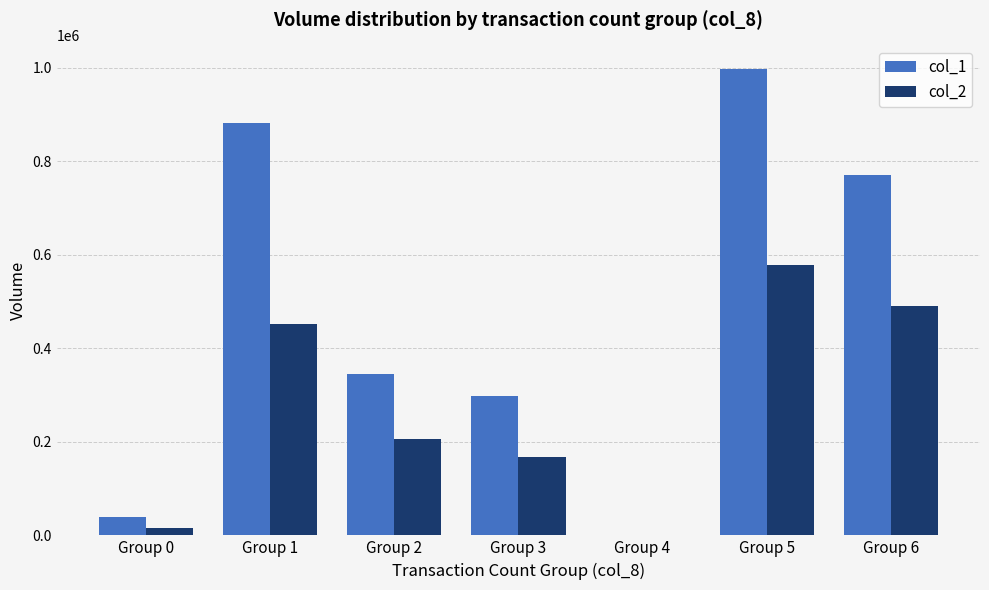

Reading left to right, transcribe all the data shown in this chart.

col_1: Group 0=40000	Group 1=882000	Group 2=345000	Group 3=298000	Group 4=0	Group 5=998000	Group 6=770000
col_2: Group 0=15000	Group 1=452540	Group 2=205470	Group 3=167040	Group 4=0	Group 5=578900	Group 6=489840